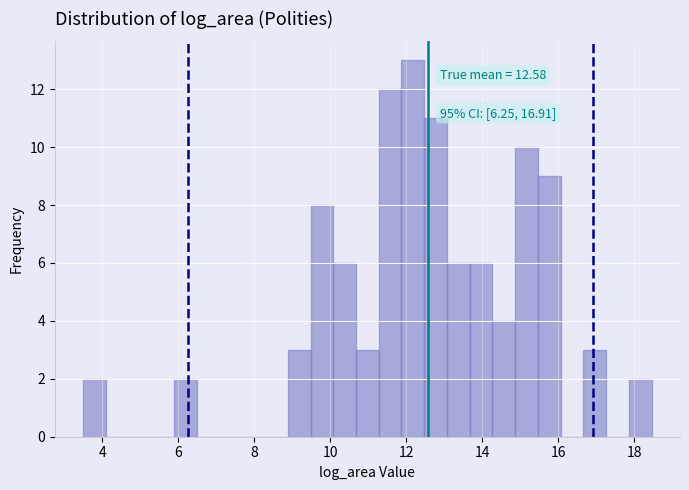

Read against the x-axis, roughly where is the centre of the tallest bar?

12.2